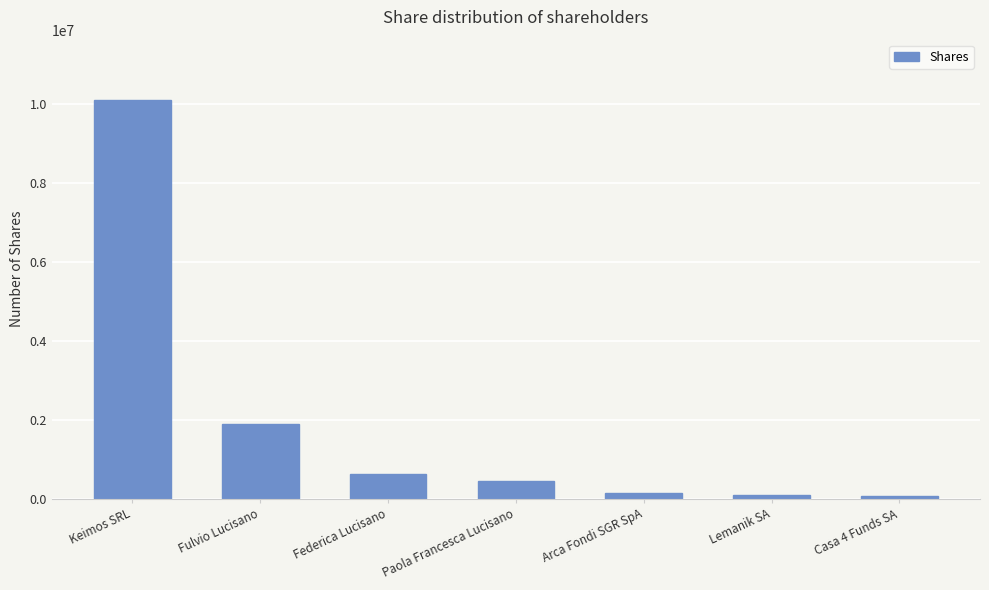

What is the sum of all values?

13413200